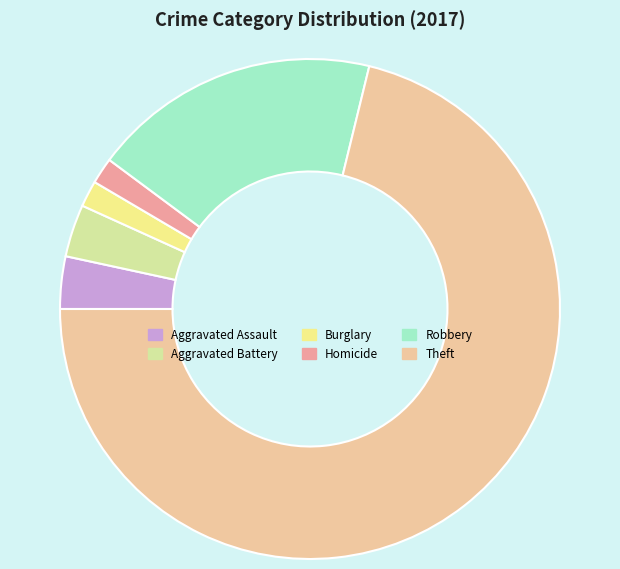

Which slice is the largest?

Theft